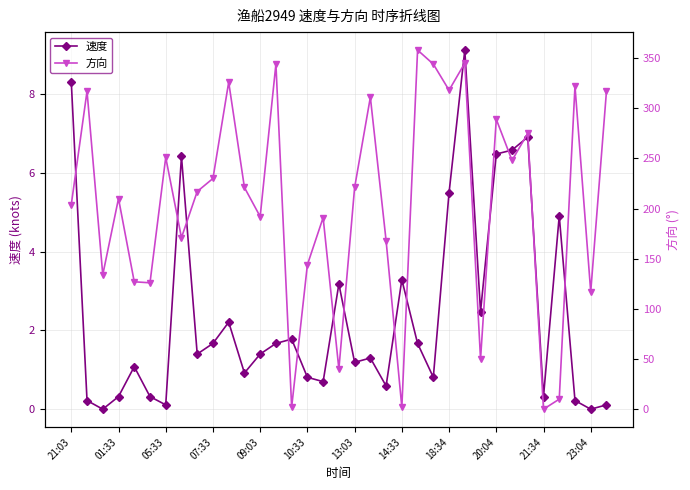

True or false: 方向 and 速度 intersect in this chart.

True